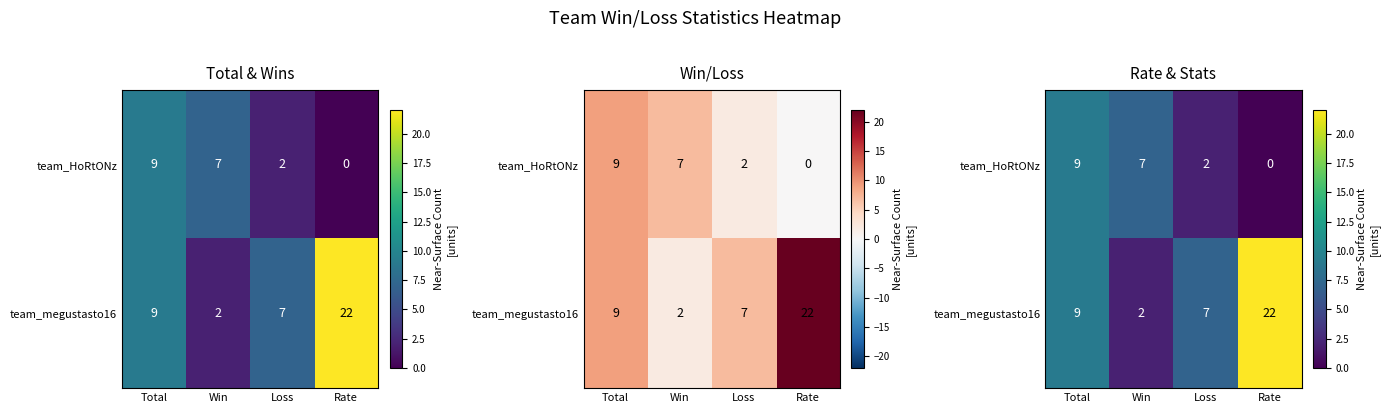

What is the difference between the team_HoRtONz values at Loss and Win?

5